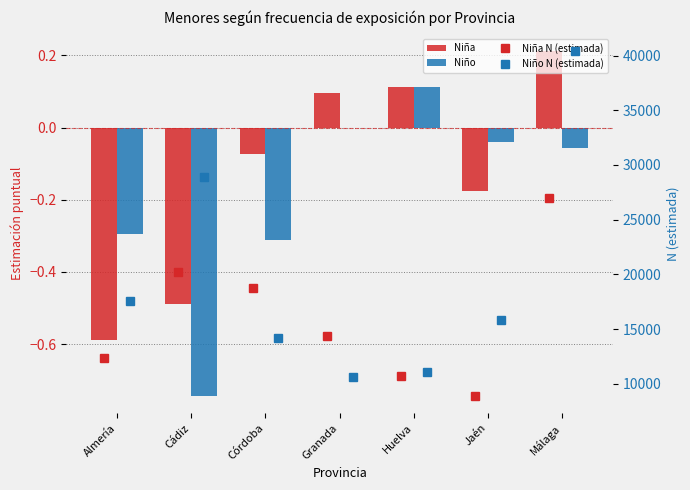

Does the chart contain stacked bars?

No